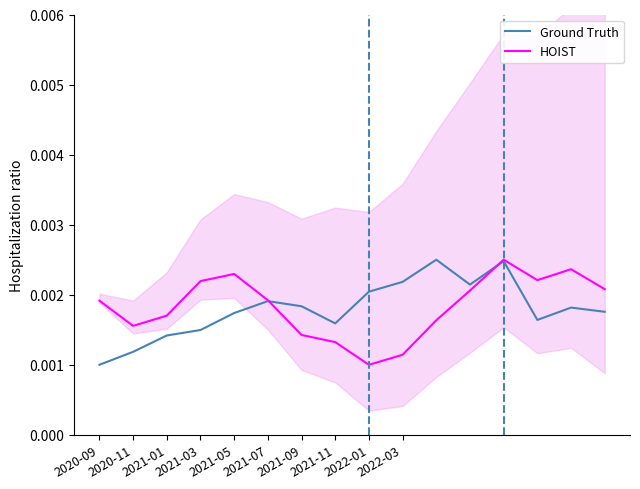

True or false: HOIST has a value of 0.0 at 13.

True